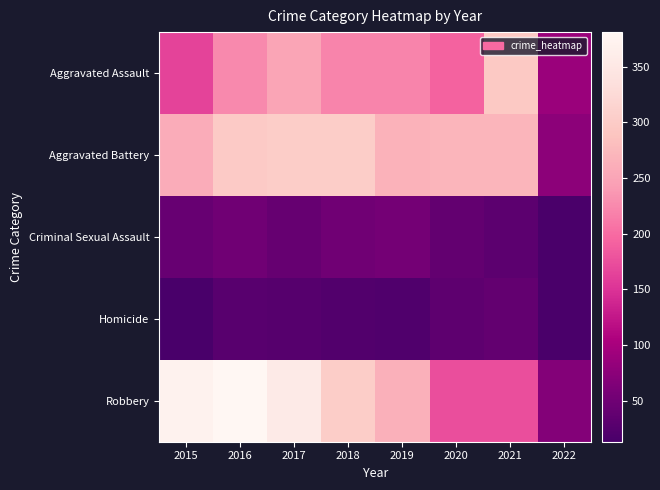

What is the total value across all series at 2018?

898